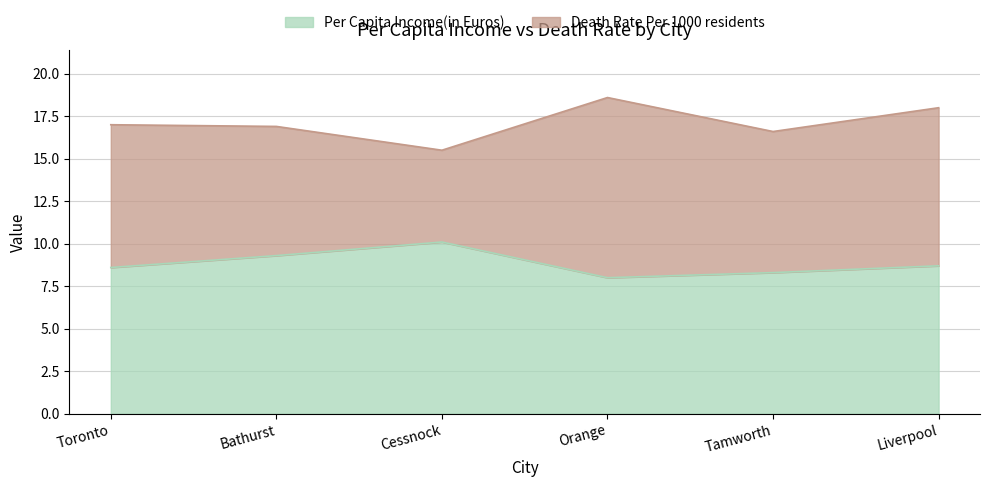

Which category has the highest value in the Per Capita Income(in Euros) series?

Cessnock